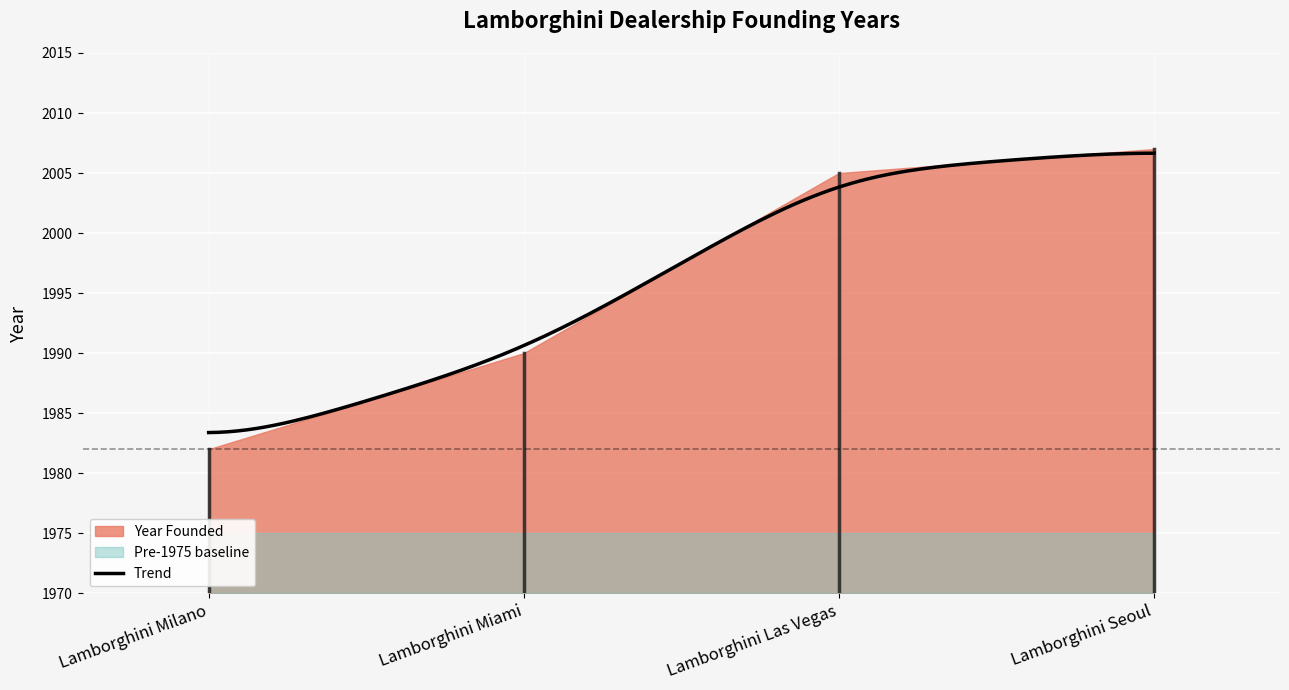

What is the label of the 2nd point from the left?

Lamborghini Miami